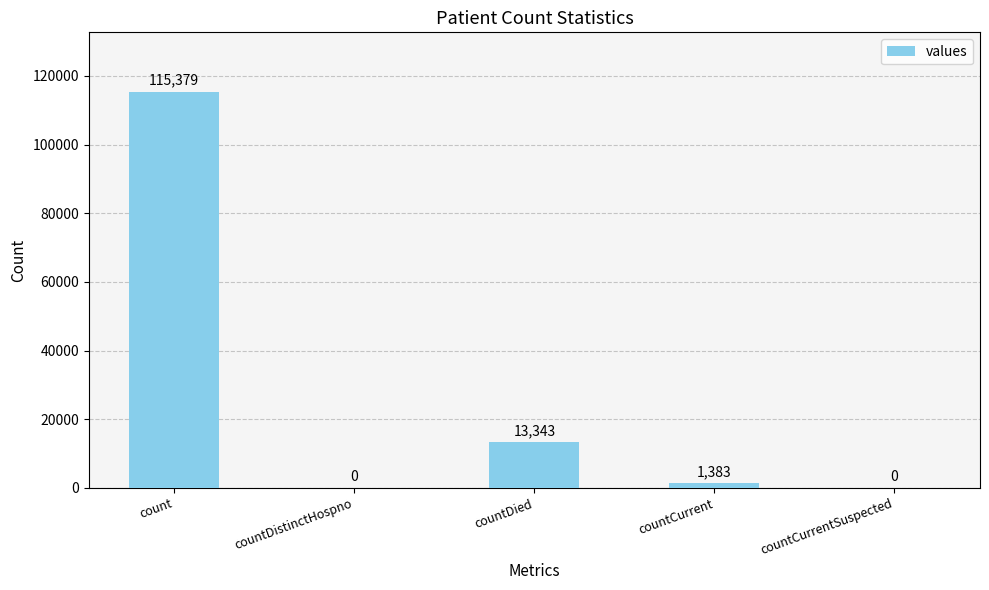

The value at countDied is 17633. True or false?

False